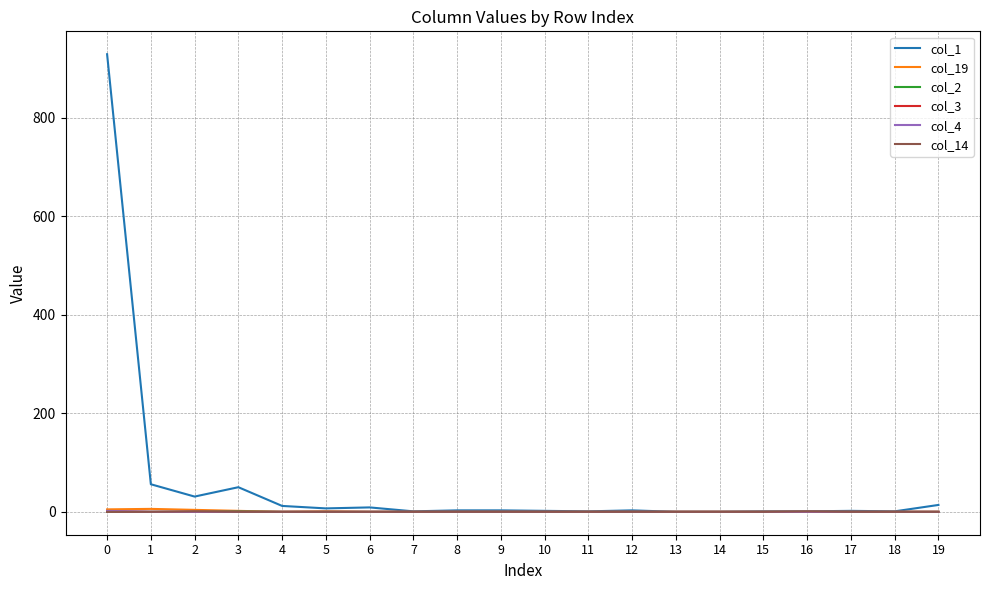

Which series has the widest spread of values?

col_1